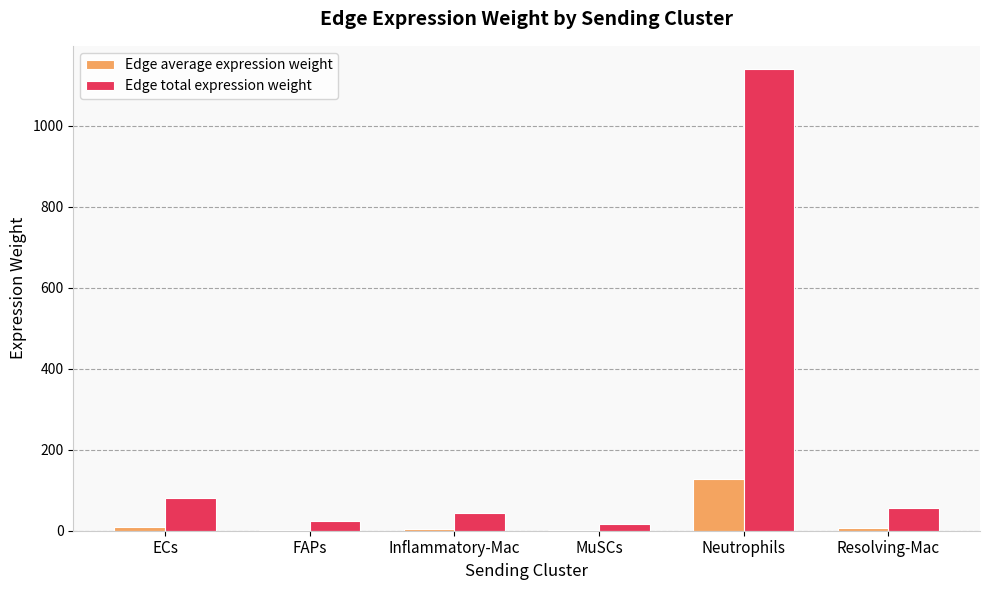

What is the greatest value displayed?

1140.2